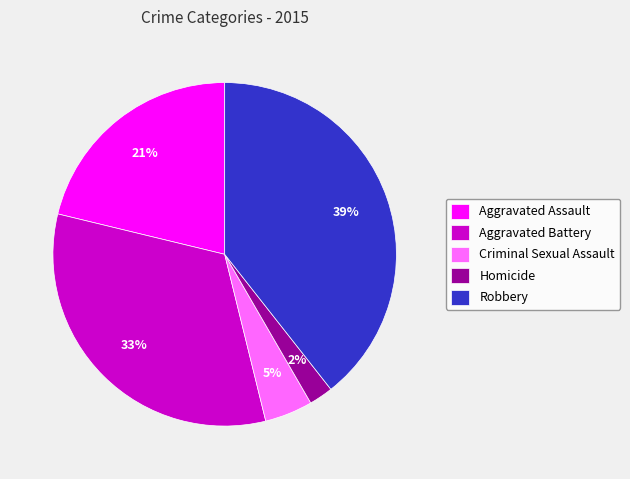

Does Criminal Sexual Assault represent more than half of the total?

No